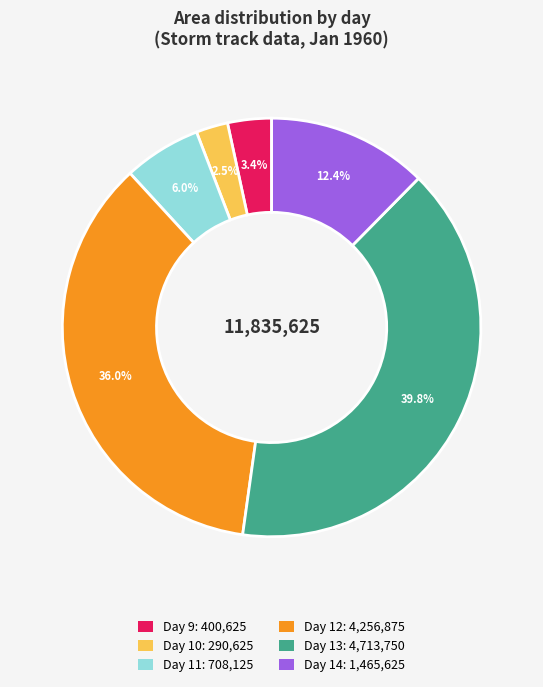

Rank the categories by value from highest to lowest.

Day 13: 4,713,750, Day 12: 4,256,875, Day 14: 1,465,625, Day 11: 708,125, Day 9: 400,625, Day 10: 290,625